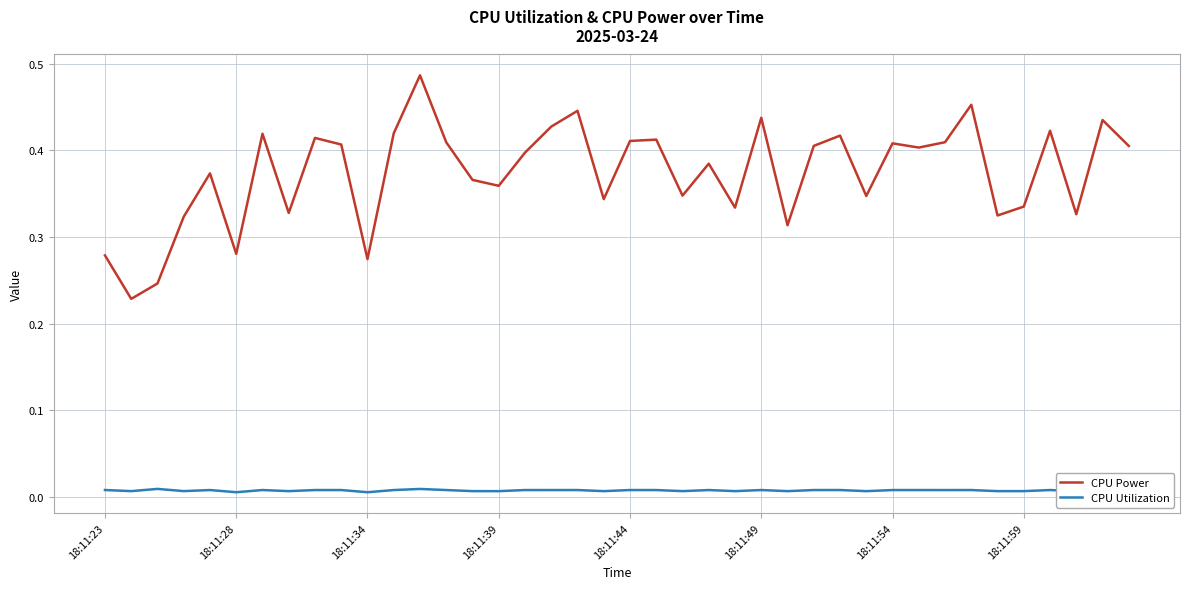

List the series in order of their overall mean, highest first.

CPU Power, CPU Utilization